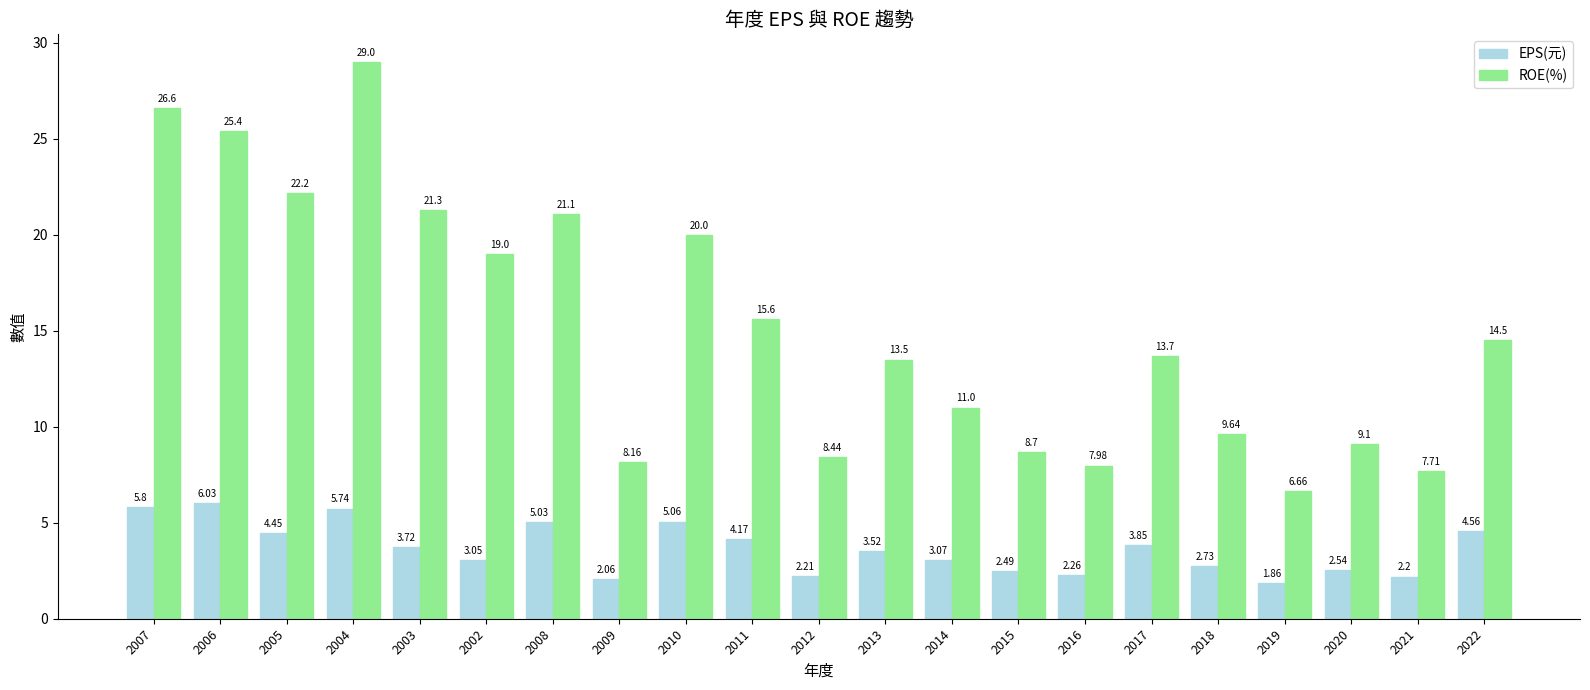

Read the ROE(%) value at 2007.

26.6